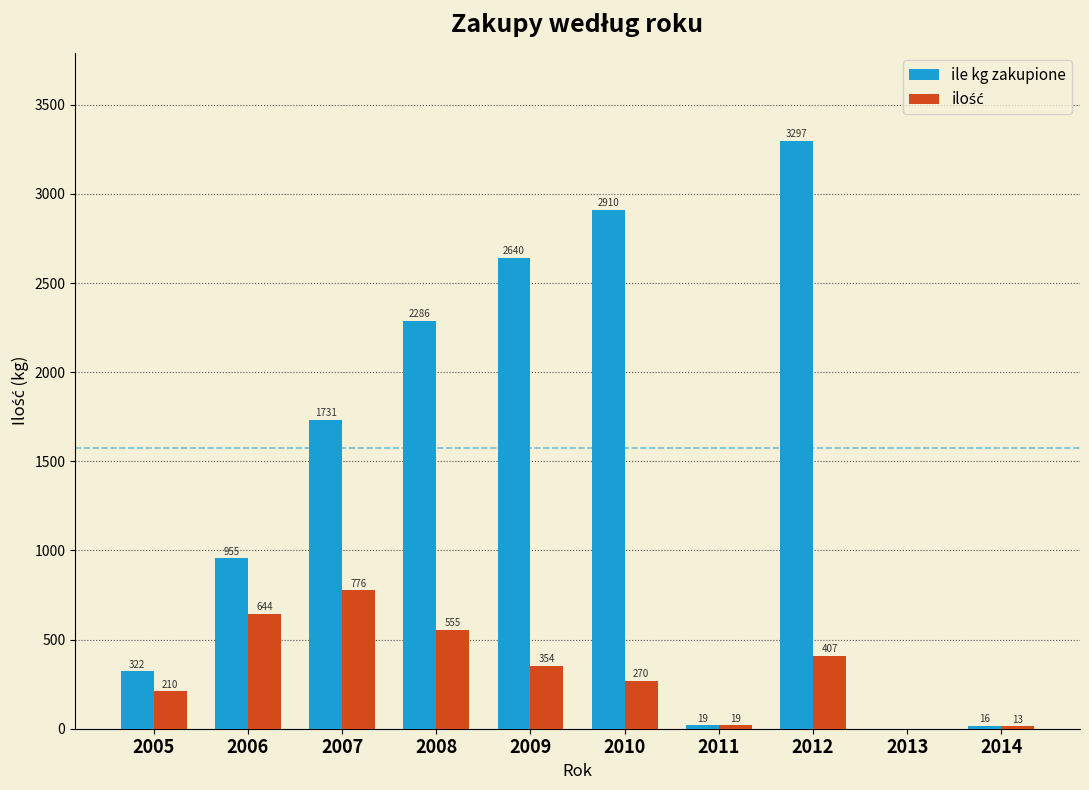

What is the greatest value displayed?

3297